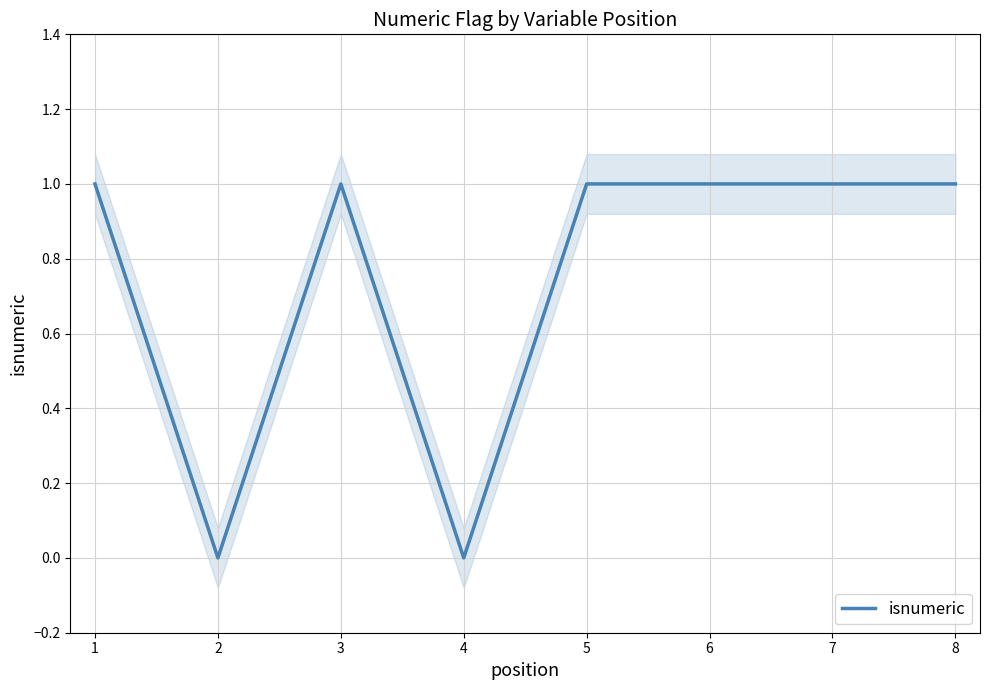

Is this an area chart (filled region under the line)?

No